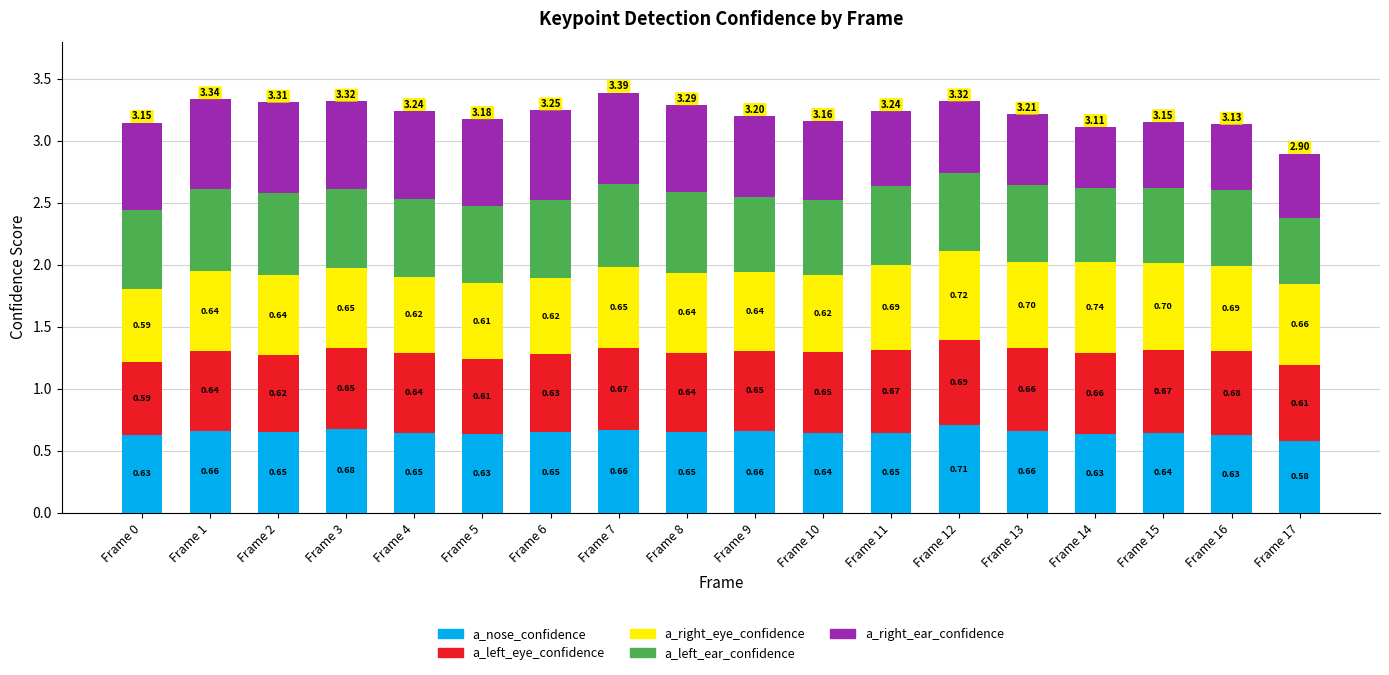

At which category is the sum across all series the highest?

Frame 7